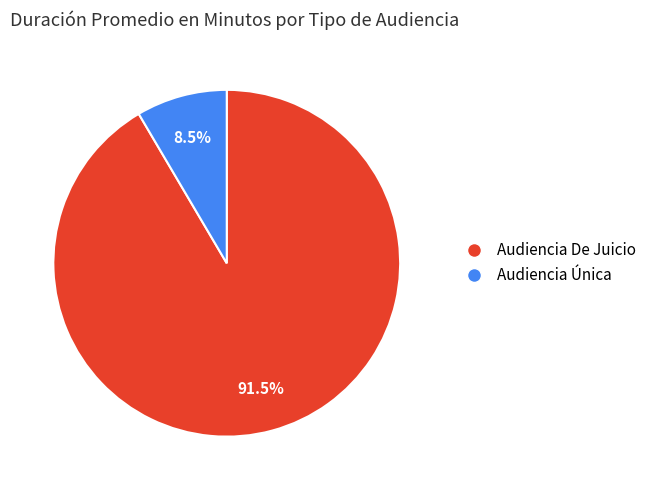

Which has a higher value, Audiencia Única or Audiencia De Juicio?

Audiencia De Juicio